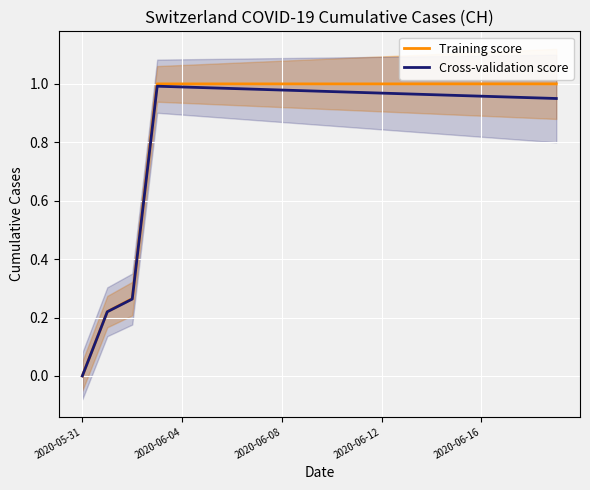

Rank the series by their average value, from lowest to highest.

Cross-validation score, Training score